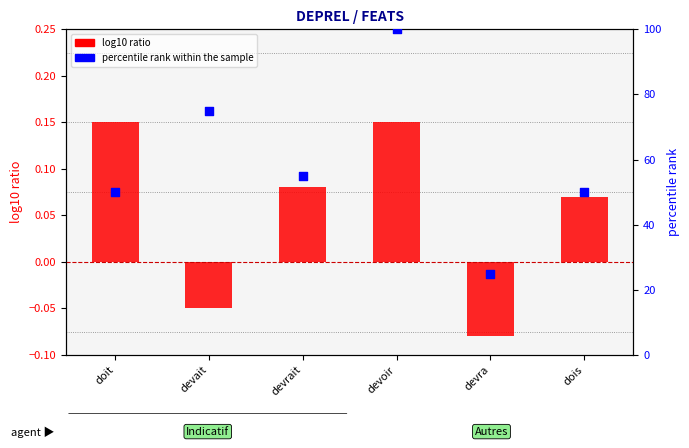

At which category is the sum across all series the highest?

devoir